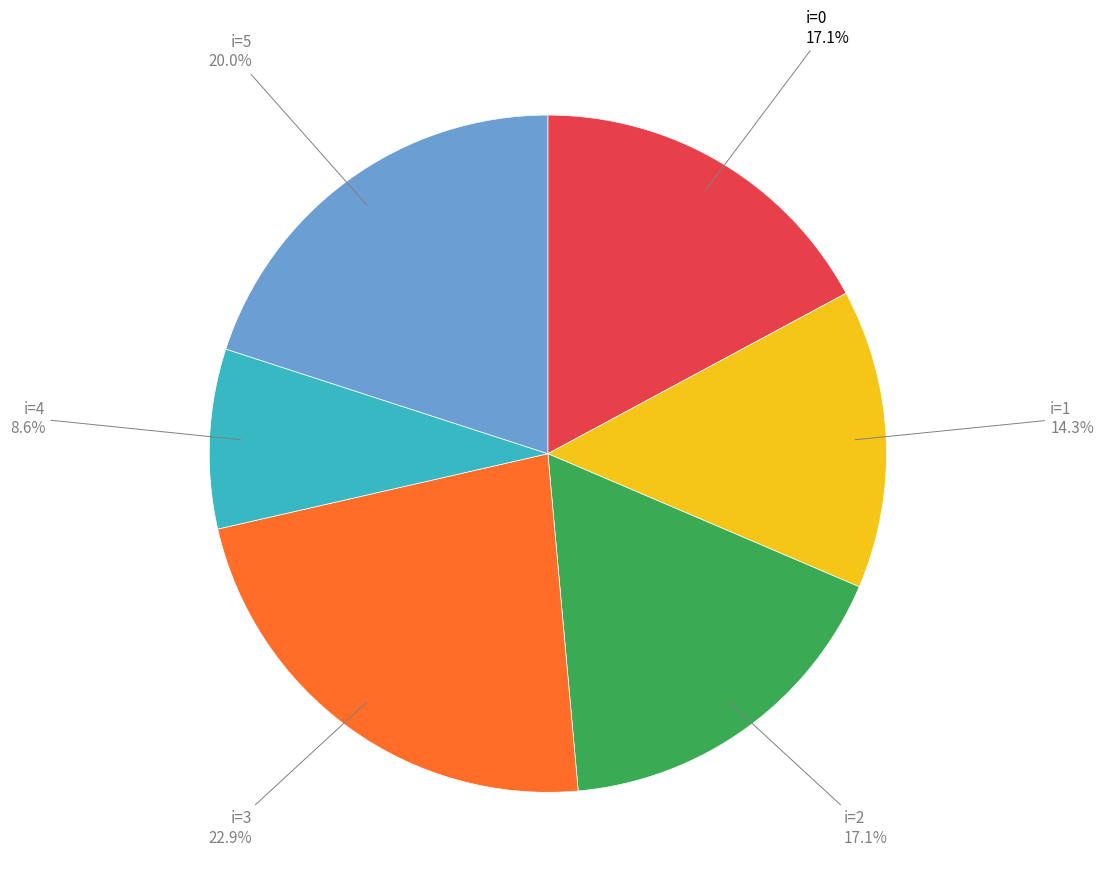

Does any single category account for the majority?

No